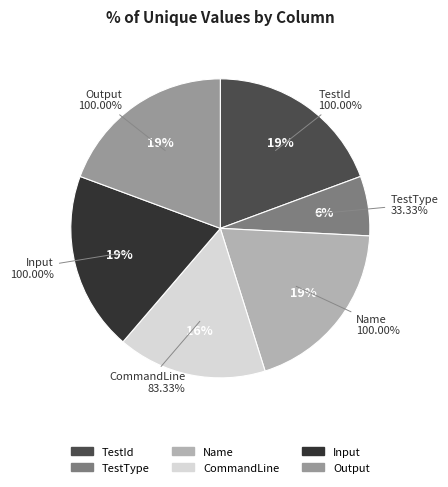

What portion of the pie excludes Name?

80.6%